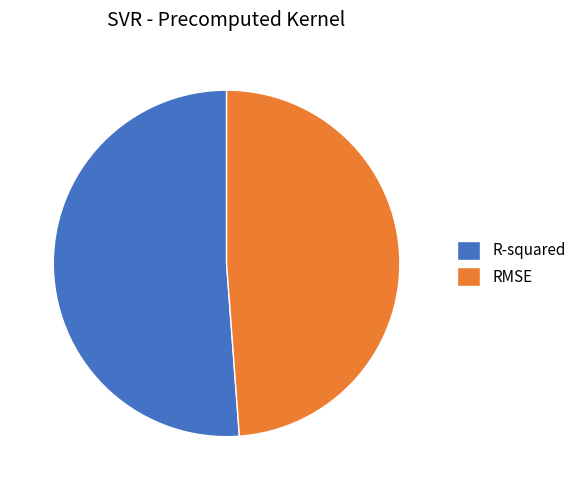

Is there a majority slice in this chart?

Yes